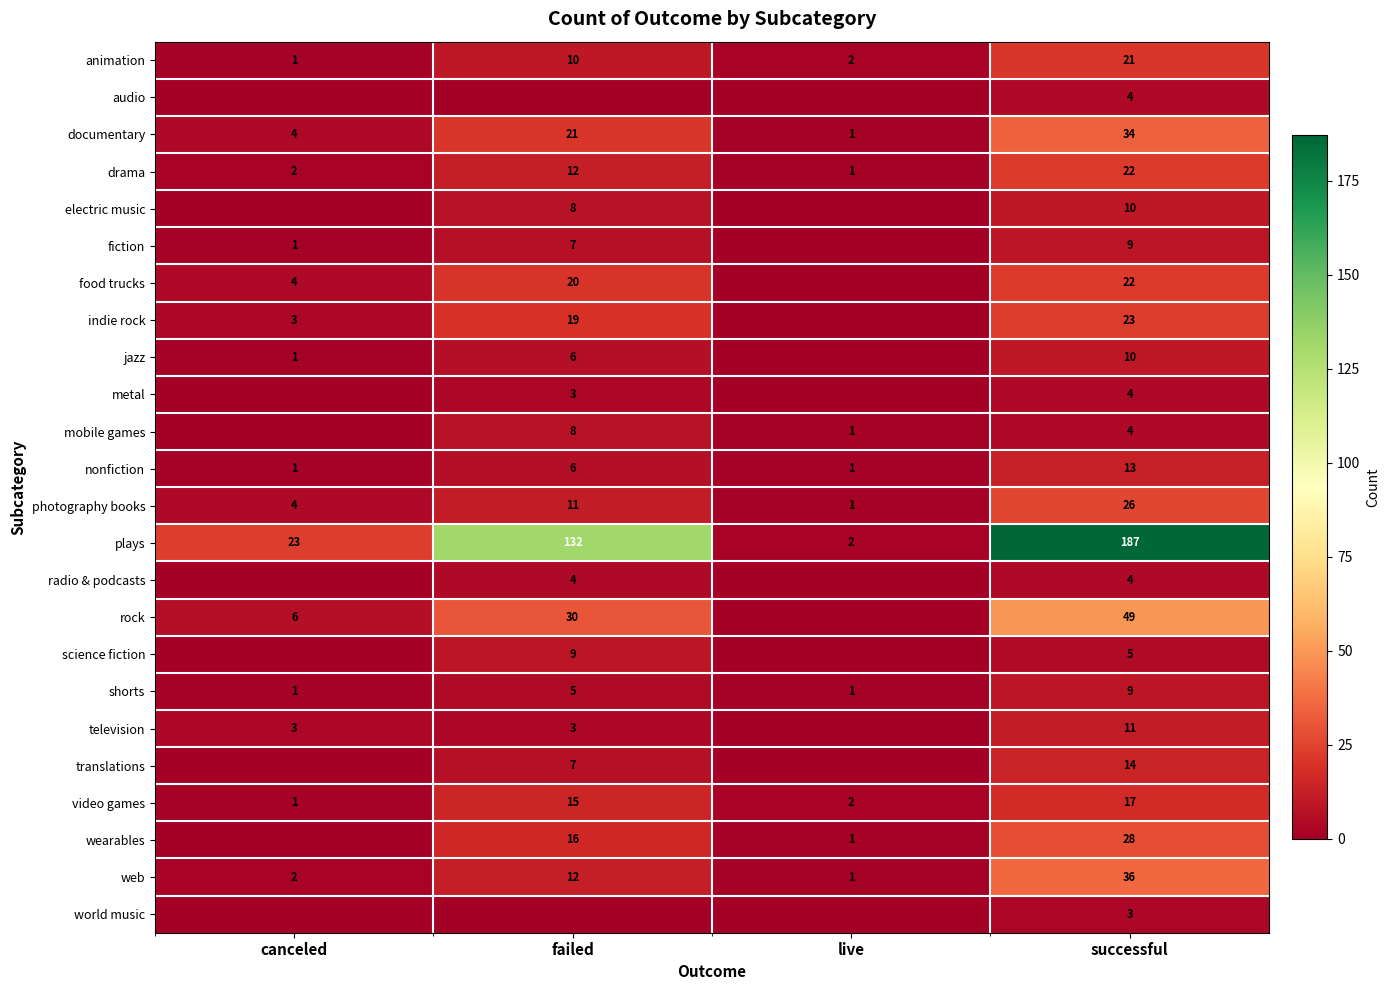

Where is shorts nearest to the value 5?

failed